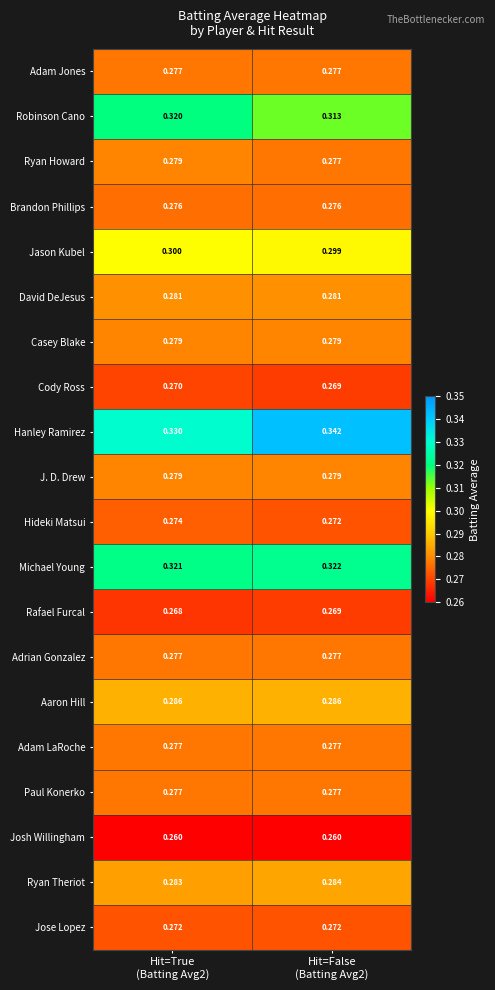

Which series has the widest spread of values?

Hanley Ramirez